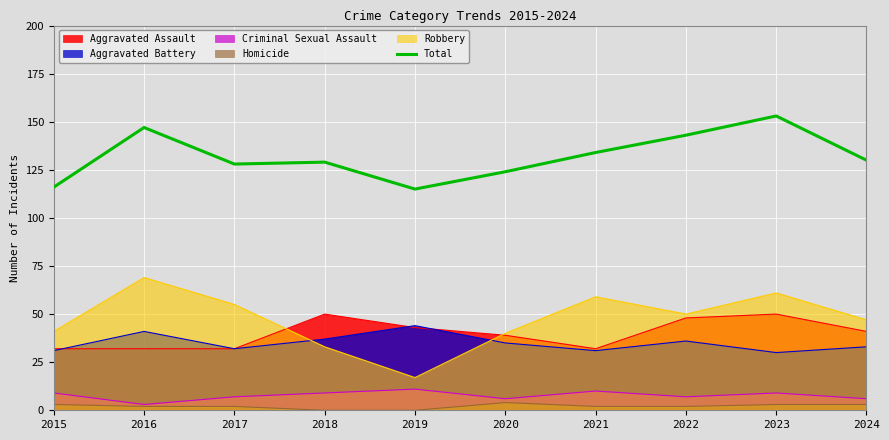

Reading left to right, extract all data points from this chart.

2015=116	2016=147	2017=128	2018=129	2019=115	2020=124	2021=134	2022=143	2023=153	2024=130